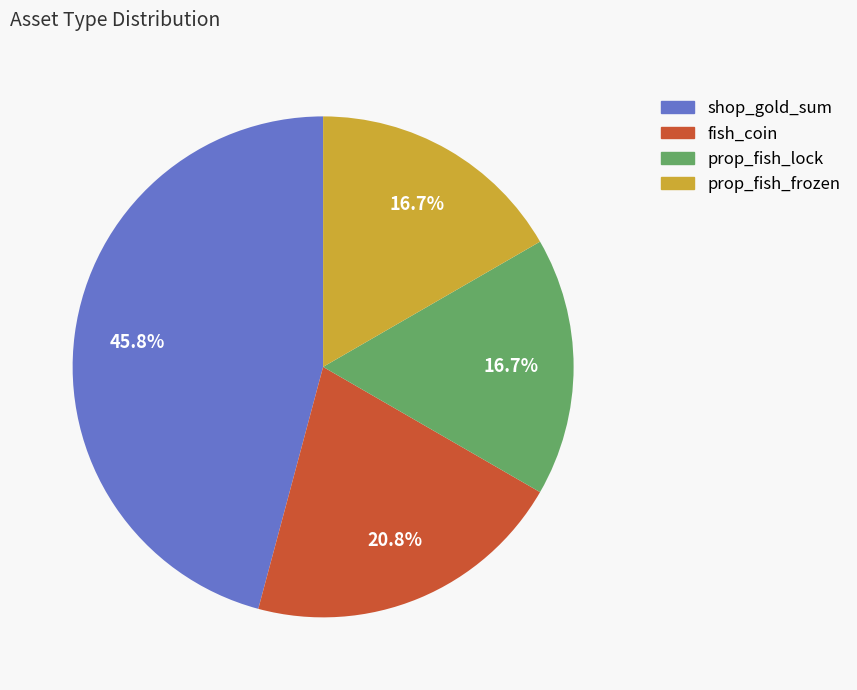

The fish_coin slice represents 21% of the pie. True or false?

True